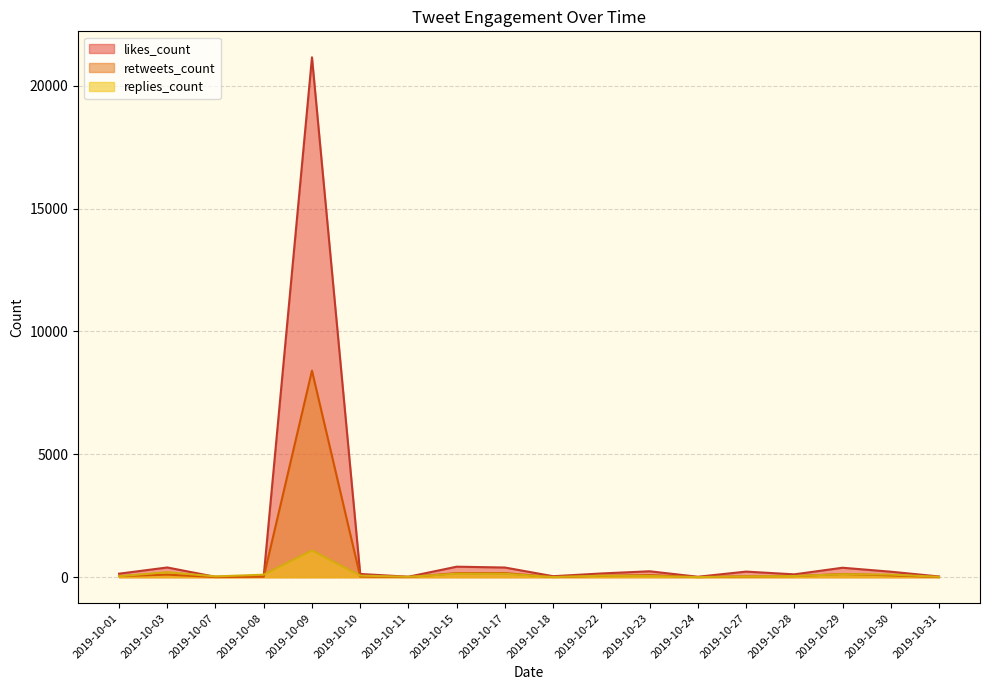

What is the value of the replies_count point at the 6th from the left?

64